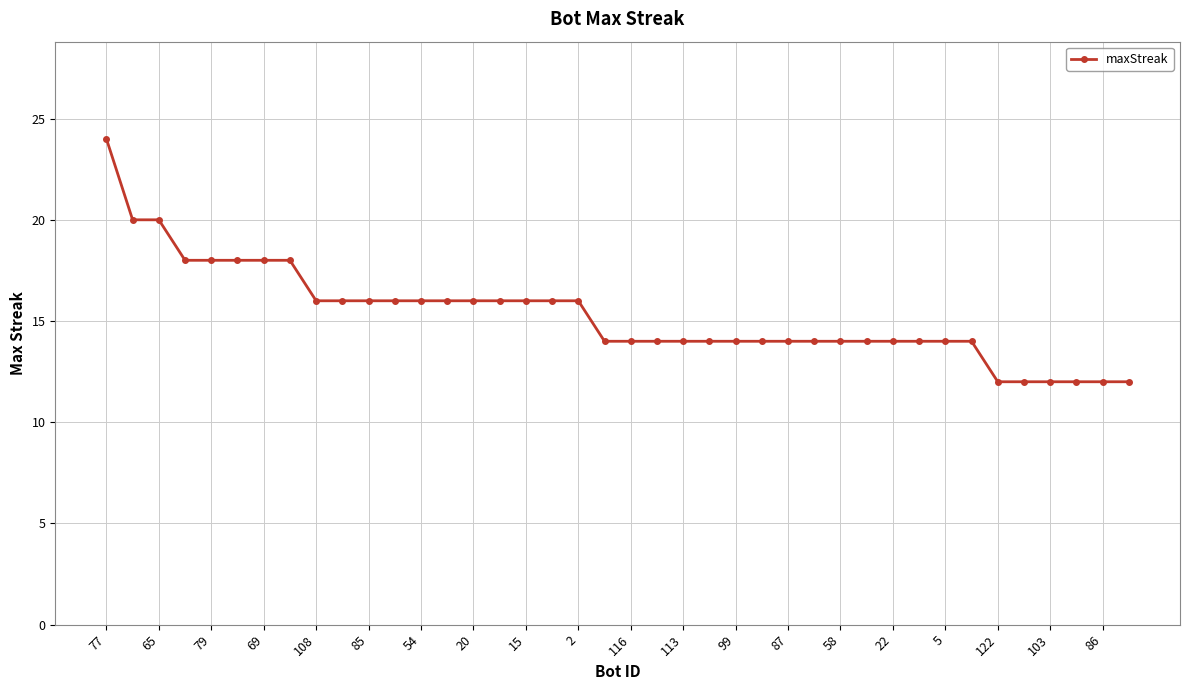

What is the average value?

15